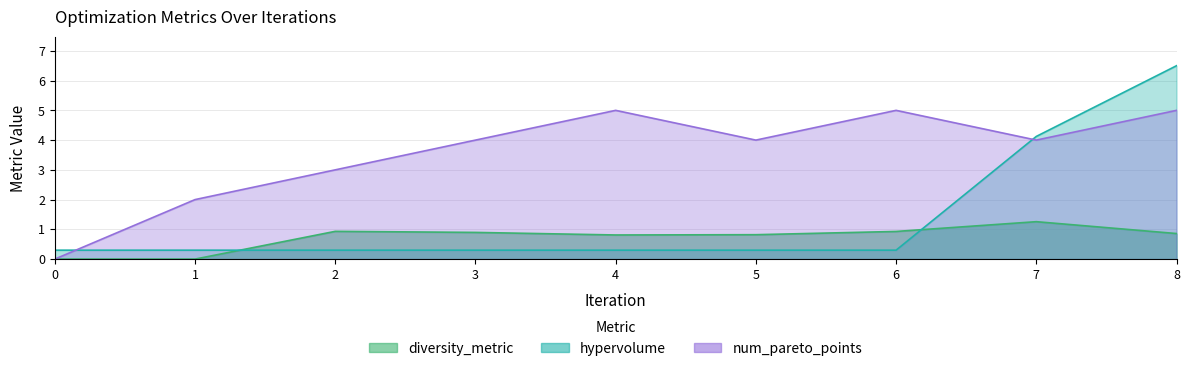

Which category has the highest value in the diversity_metric series?

7